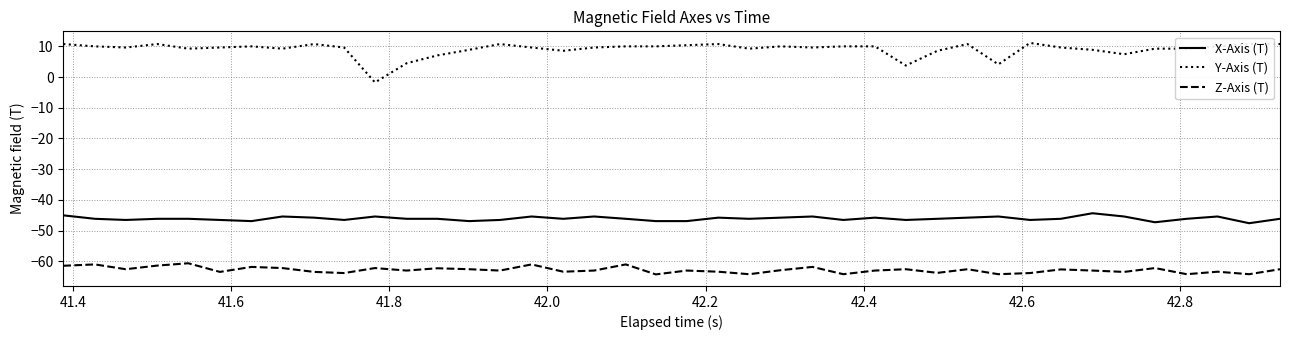

True or false: X-Axis (T) and Z-Axis (T) intersect in this chart.

False